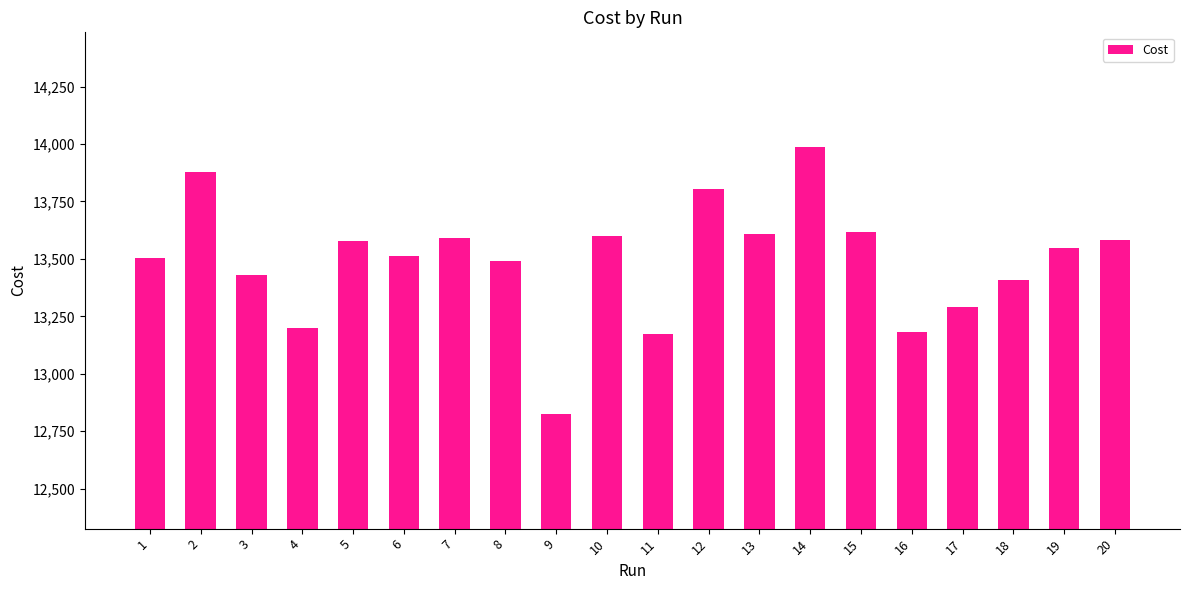

How many series are shown in this chart?

1